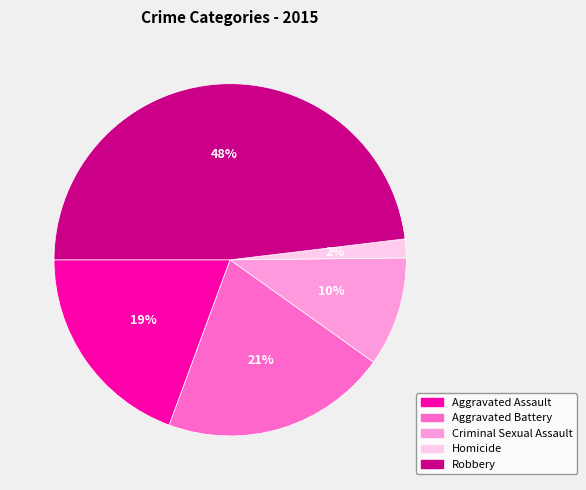

To the nearest percent, what is the combined percentage of Criminal Sexual Assault and Aggravated Battery?

31%